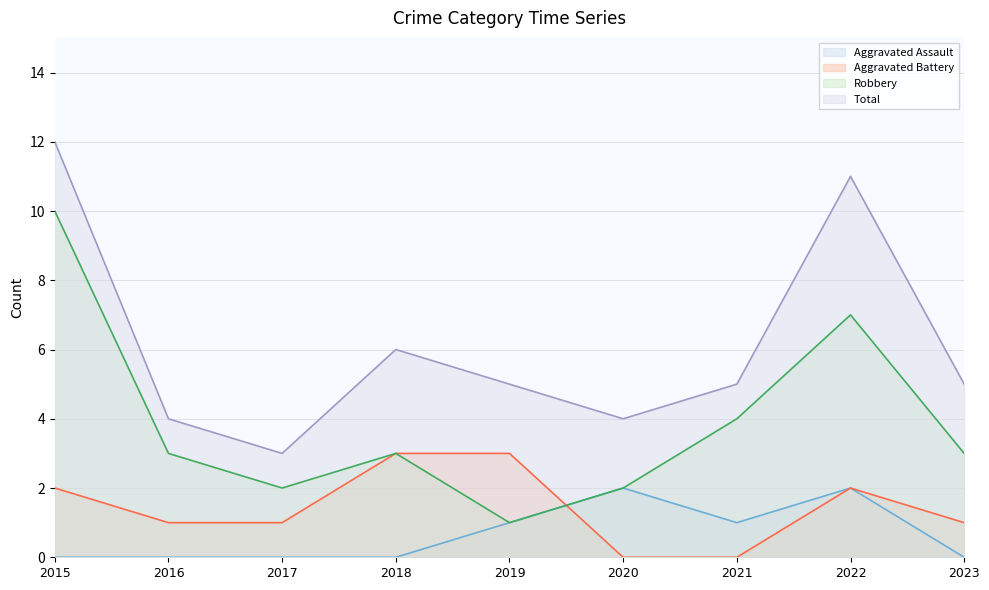

True or false: Total and Aggravated Assault cross at least once.

False